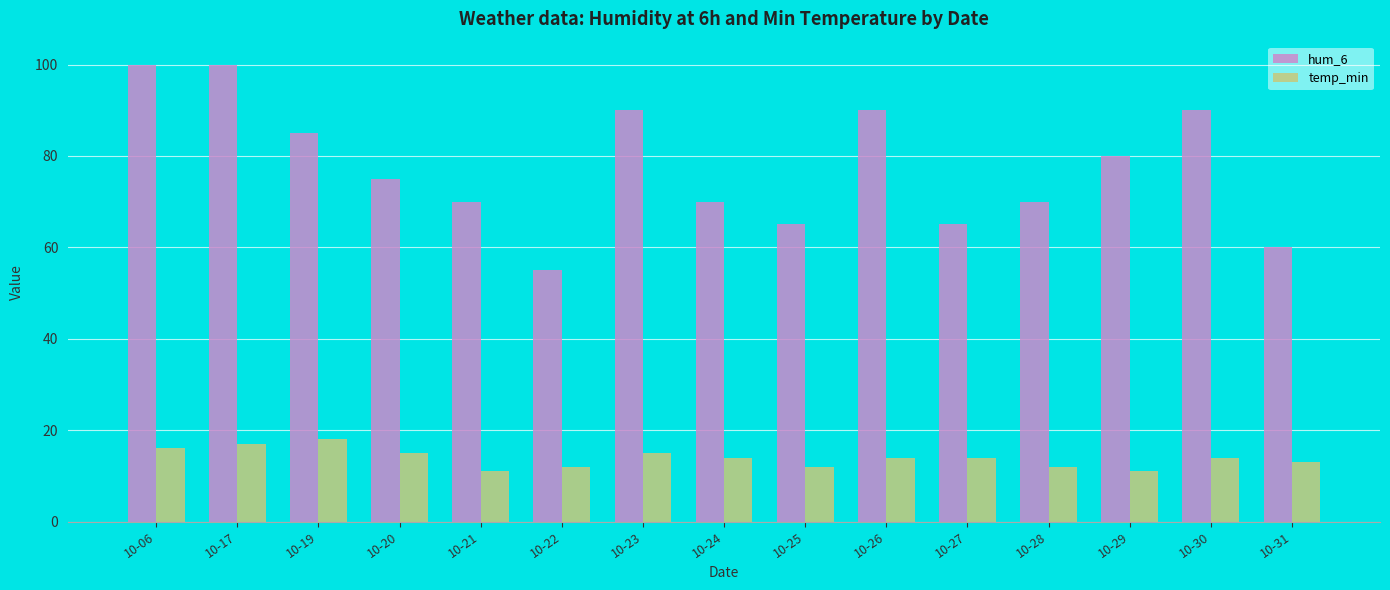

What are all the series names shown in the legend?

hum_6, temp_min